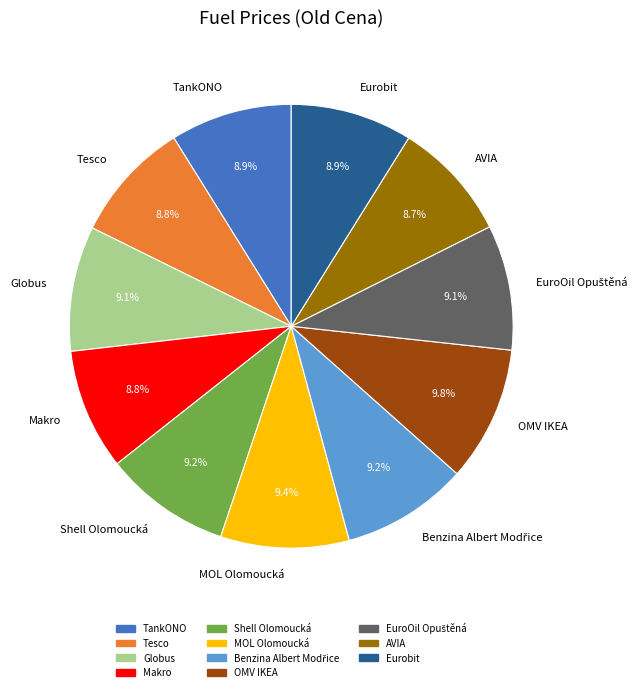

What is the ratio of the value at Globus to the value at MOL Olomoucká?

1.0